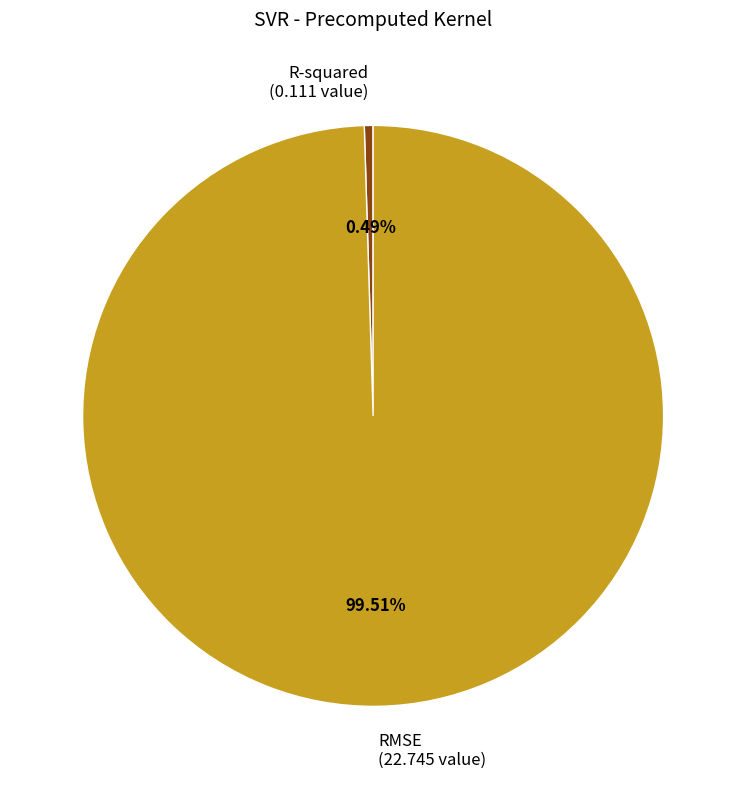

To the nearest percent, what is the combined percentage of RMSE and R-squared?

100%